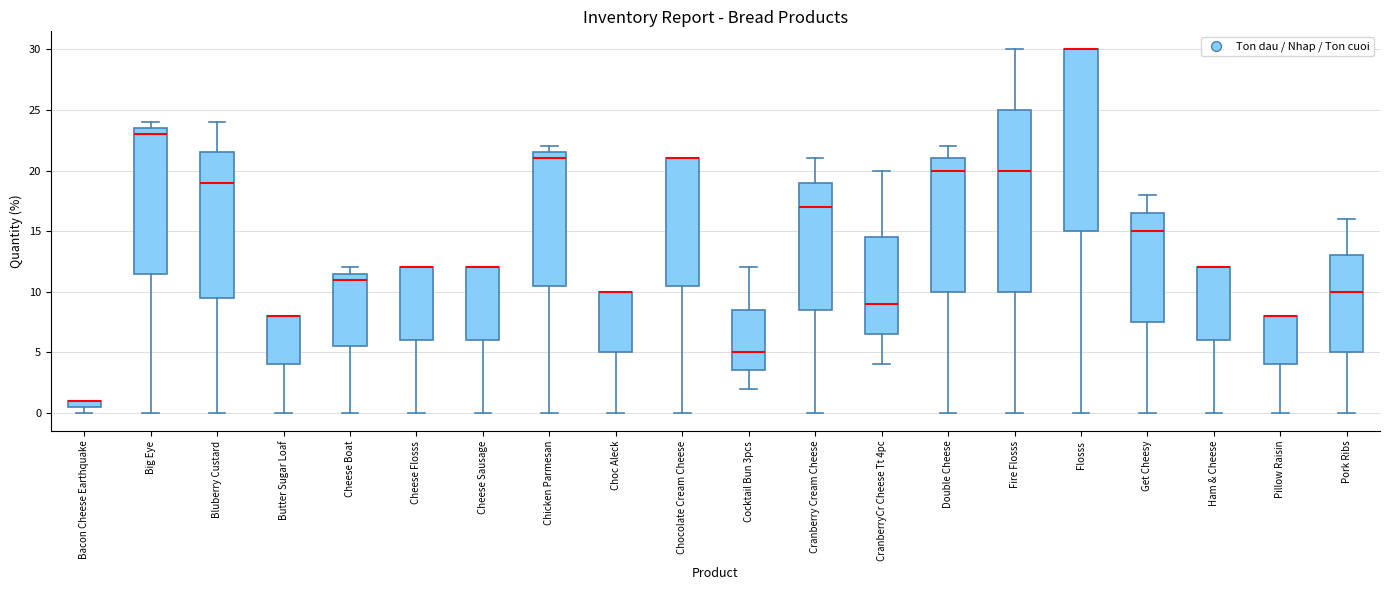

Where is the lower edge of the box for Chicken Parmesan on the y-axis? The values are not printed on the chart, so give them approximately, as read against the axis.

10.5